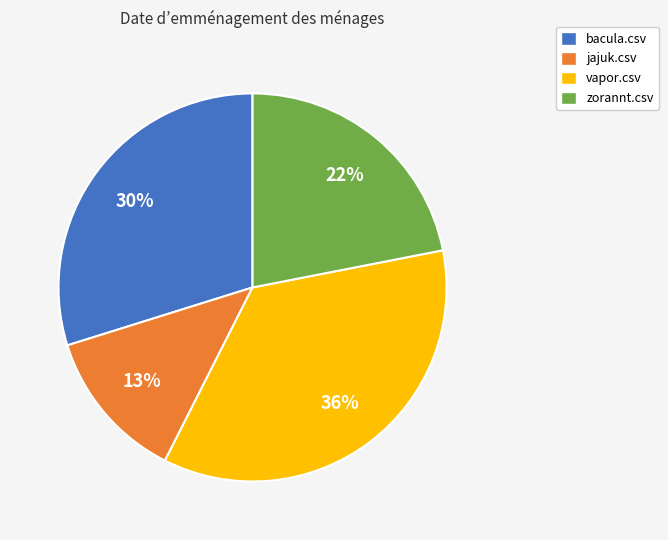

Combined, do jajuk.csv and bacula.csv account for over 50%?

No